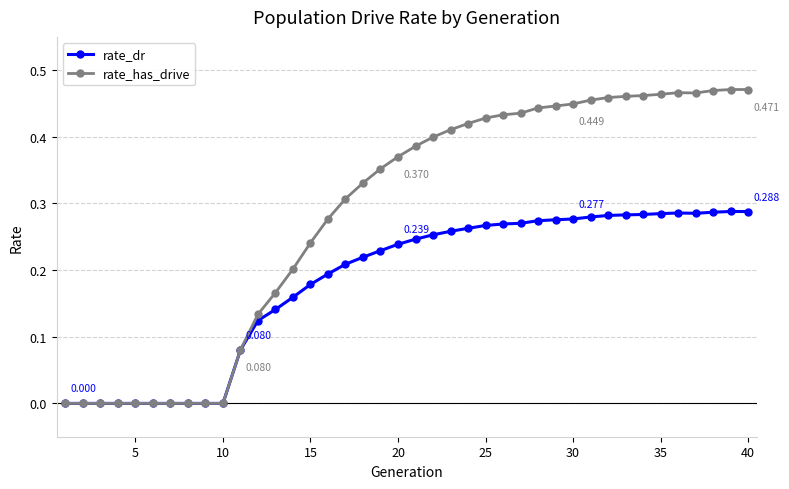

Which series has the largest total across all categories?

rate_has_drive